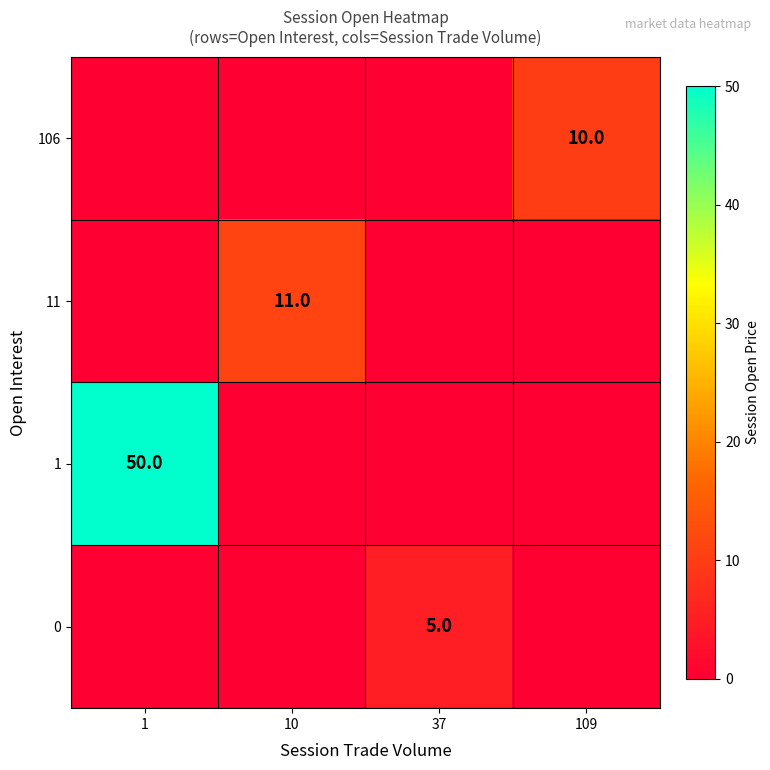

The value of 11 at 10 is 4. True or false?

False